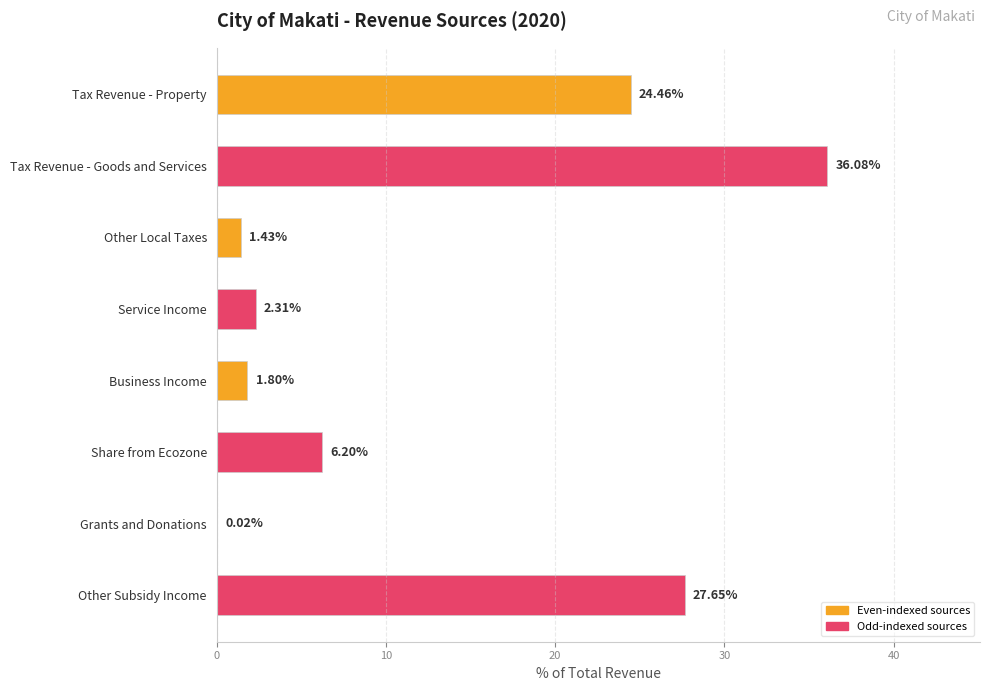

Where is the data nearest to the value 18?

Tax Revenue - Property